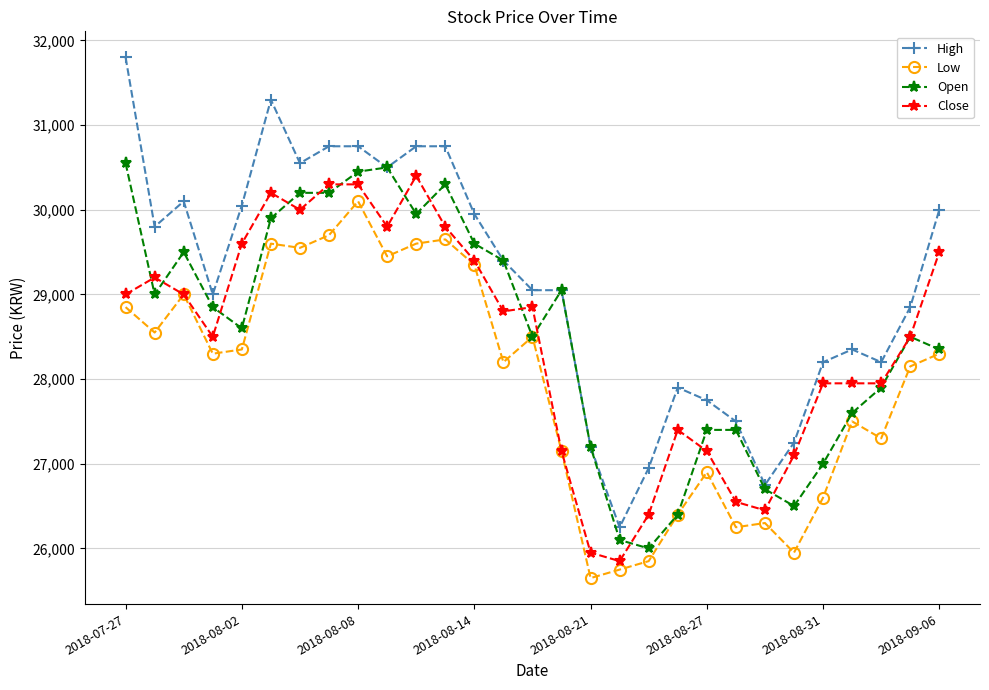

Which series has the largest range (max minus min)?

High